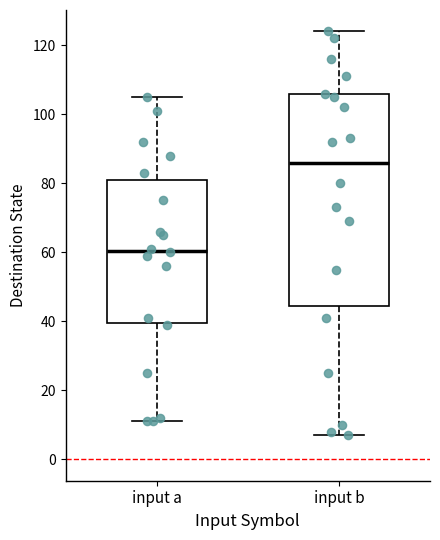

Which box is the tallest, from its lower edge to its upper edge?

input b